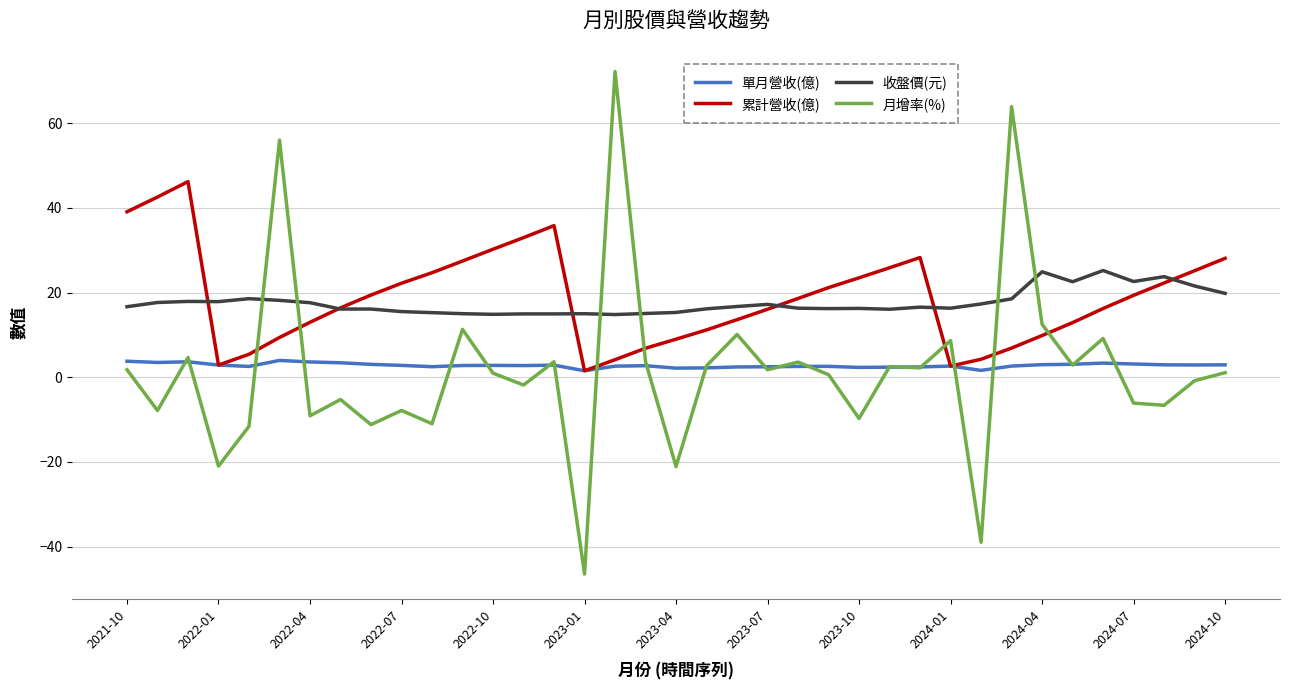

True or false: 累計營收(億) and 月增率(%) cross at least once.

True